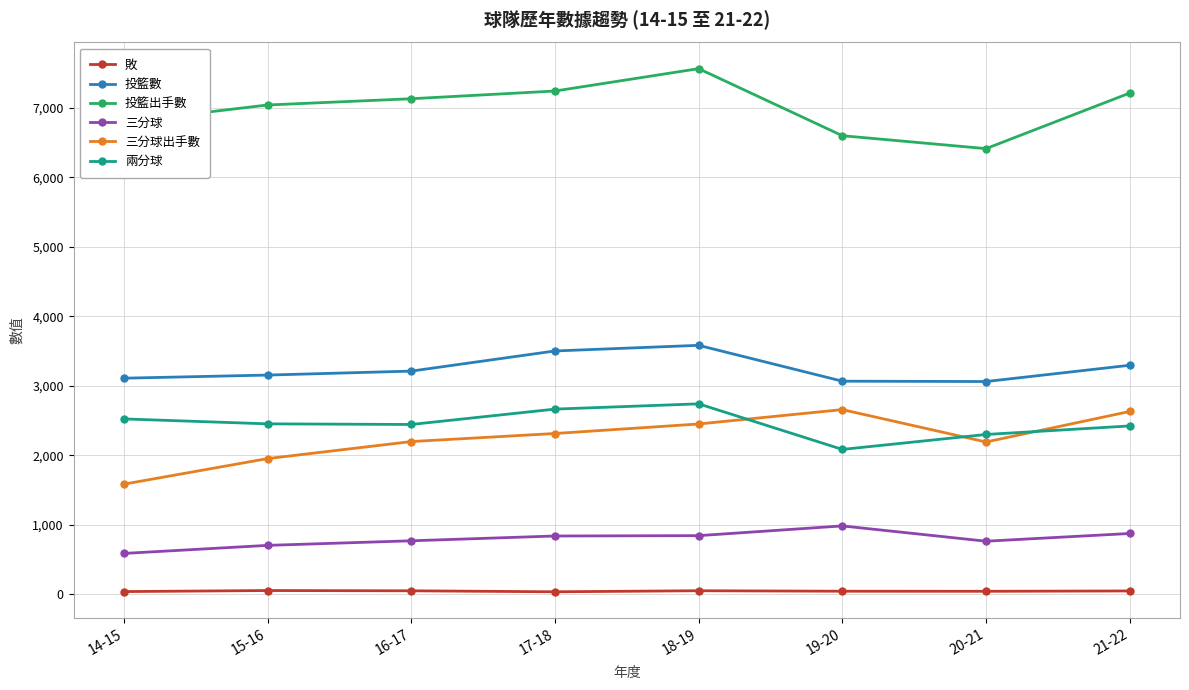

Is it true that 三分球出手數 equals 830 at 17-18?

False